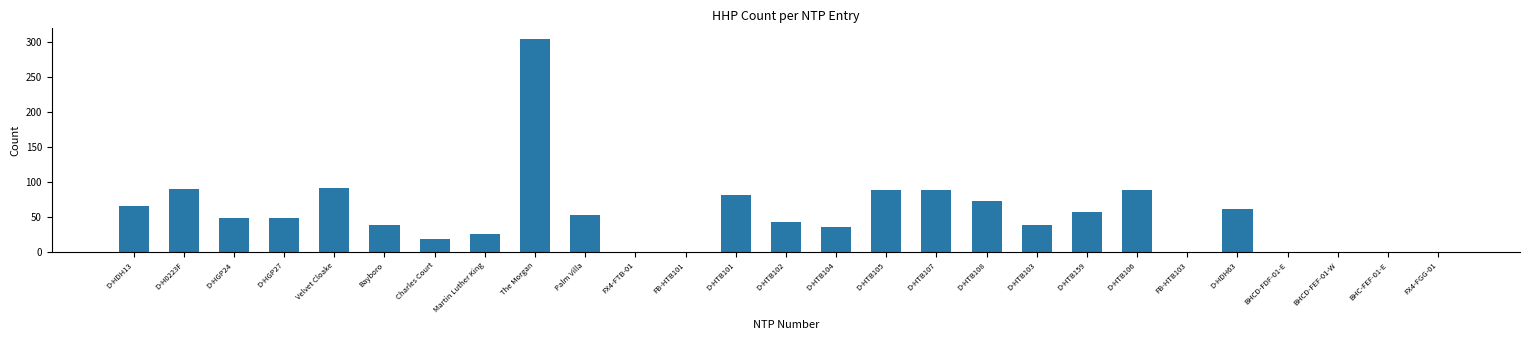

What is the greatest value displayed?

305